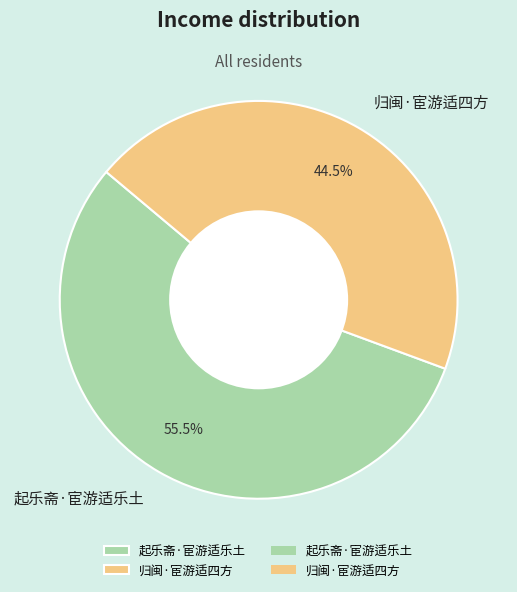

To the nearest percent, what is the difference between the largest and smallest slice percentages?

11%